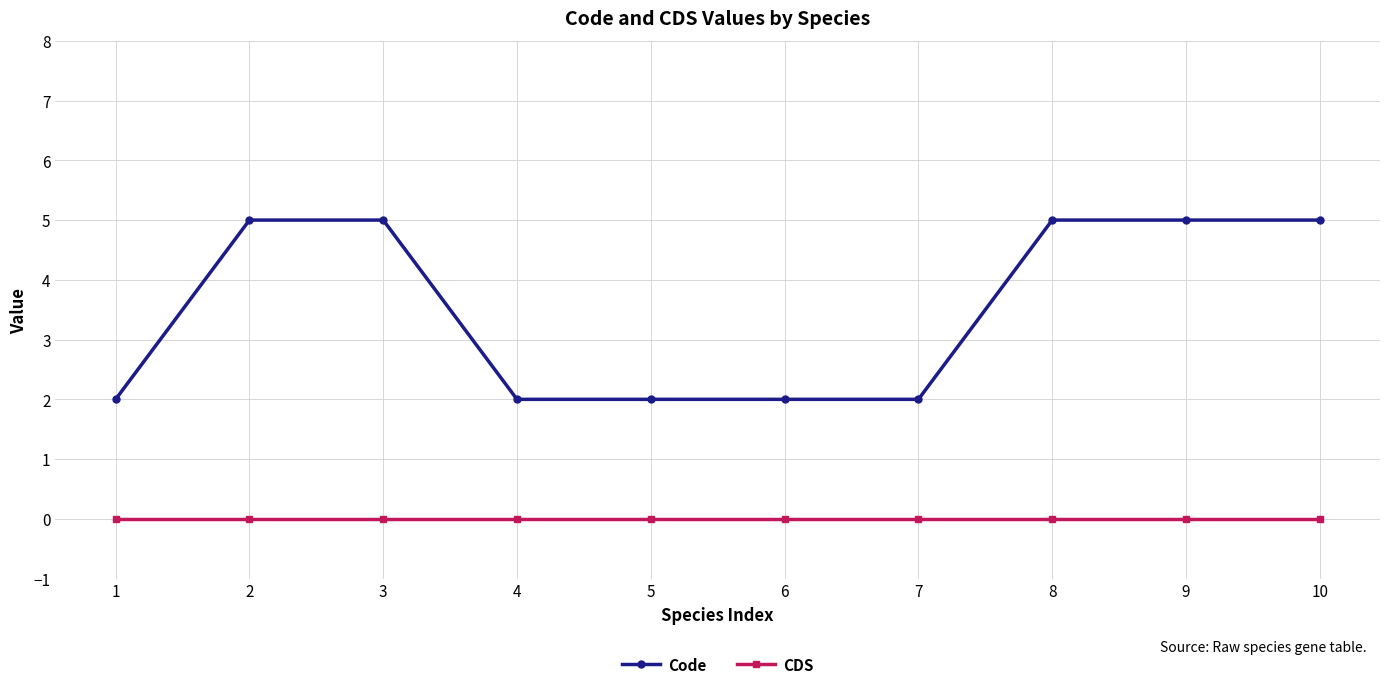

True or false: CDS and Code intersect in this chart.

False